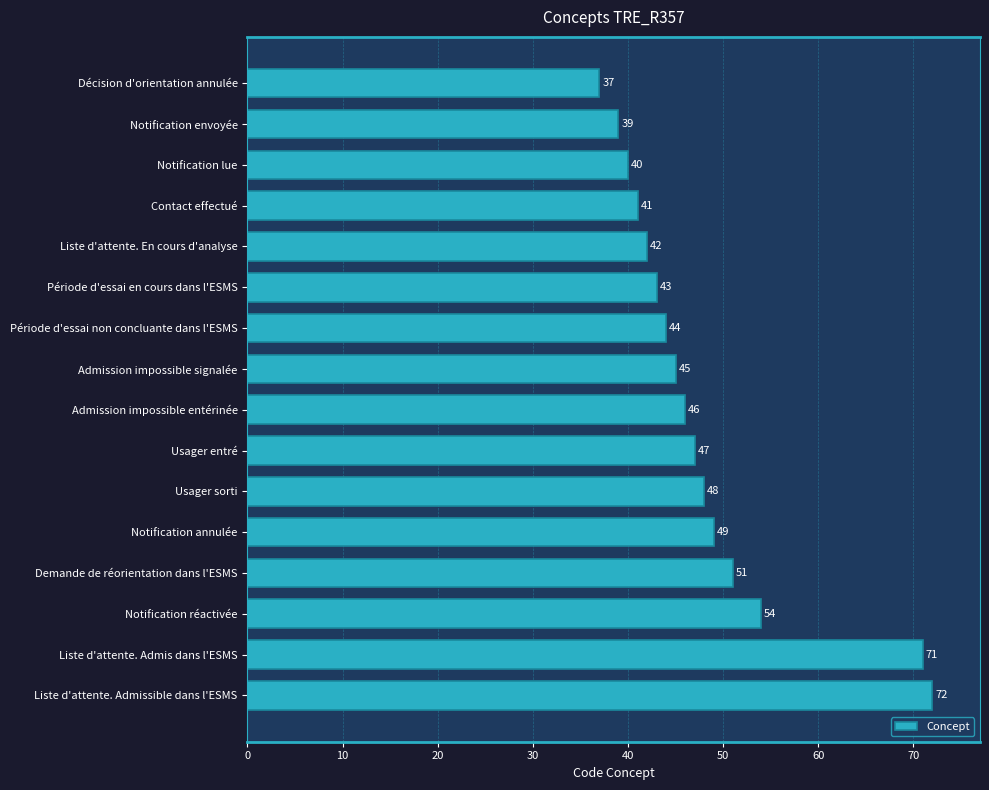

Where is the data nearest to the value 54?

Notification réactivée